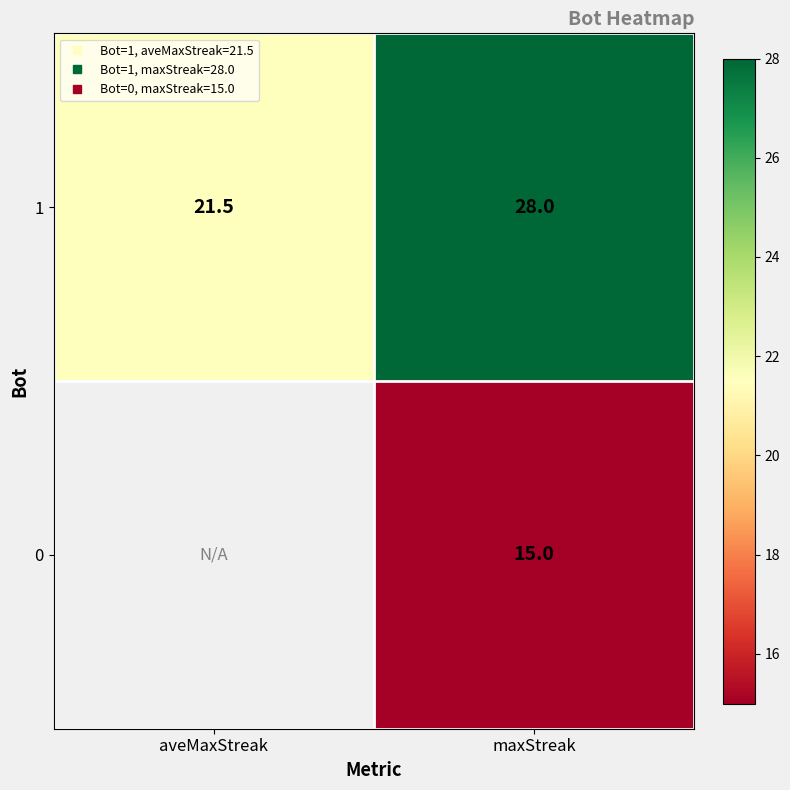

What is the difference between the maximum and minimum values in the 1 series?

6.5